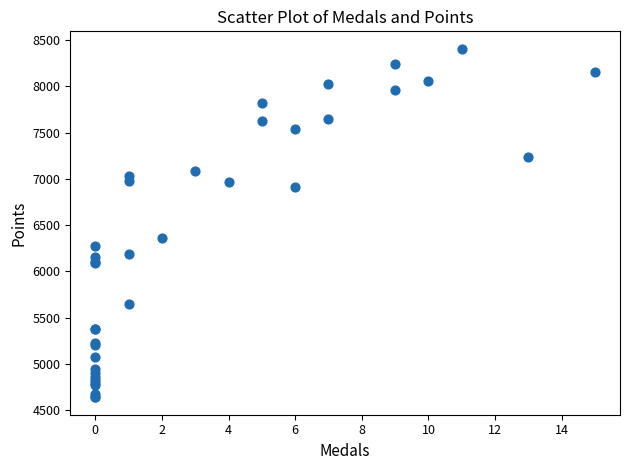

What Y value in the scatter plot is closest to 6523?

6363